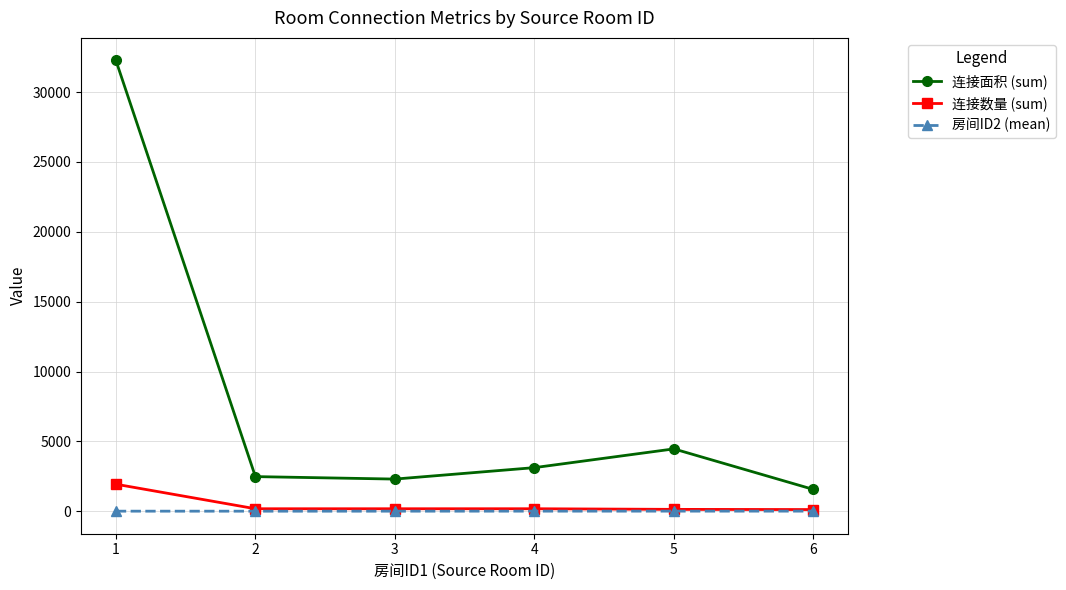

What is the difference between the second highest and second lowest values in the 连接数量 (sum) series?

45.0